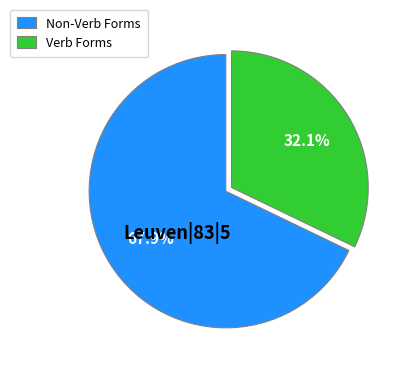

Between Verb Forms and Non-Verb Forms, which is larger?

Non-Verb Forms